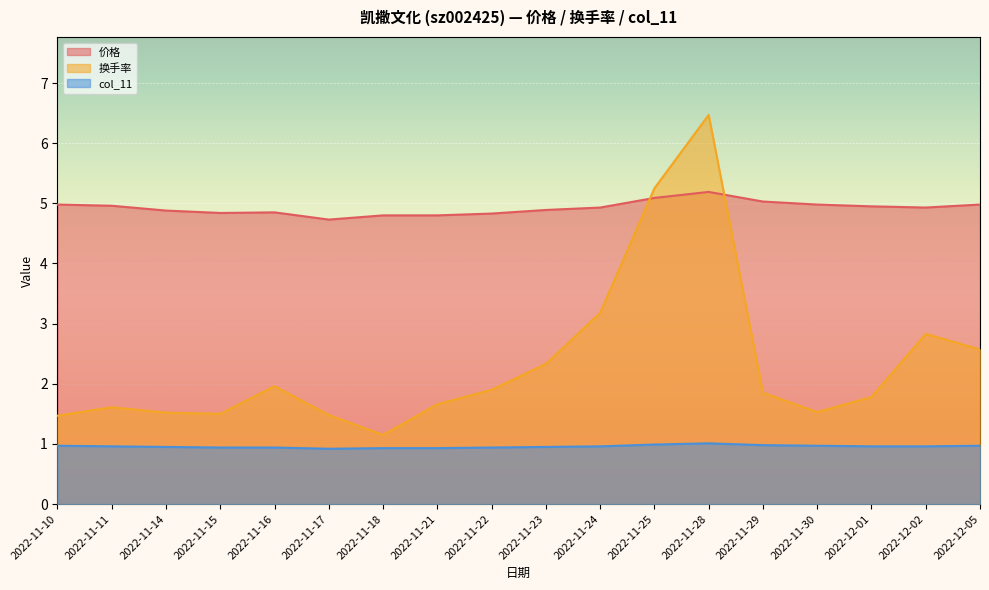

What position from the left is 2022-11-25?

12